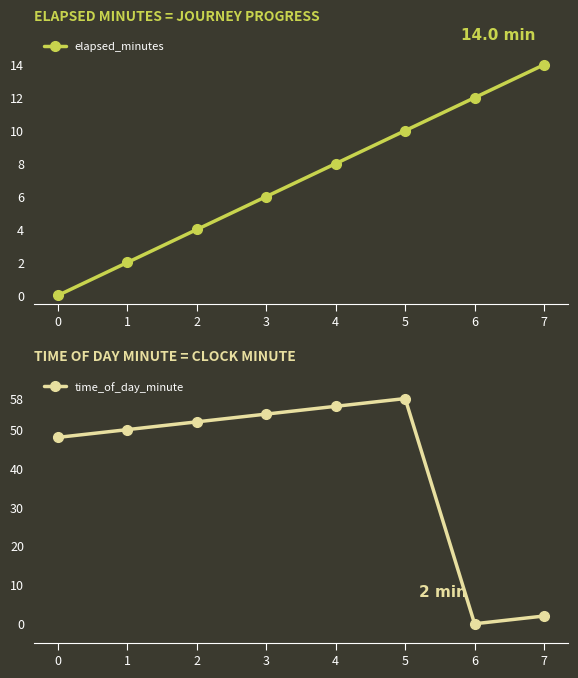

Count the elapsed_minutes values in the range 4 to 12.

5